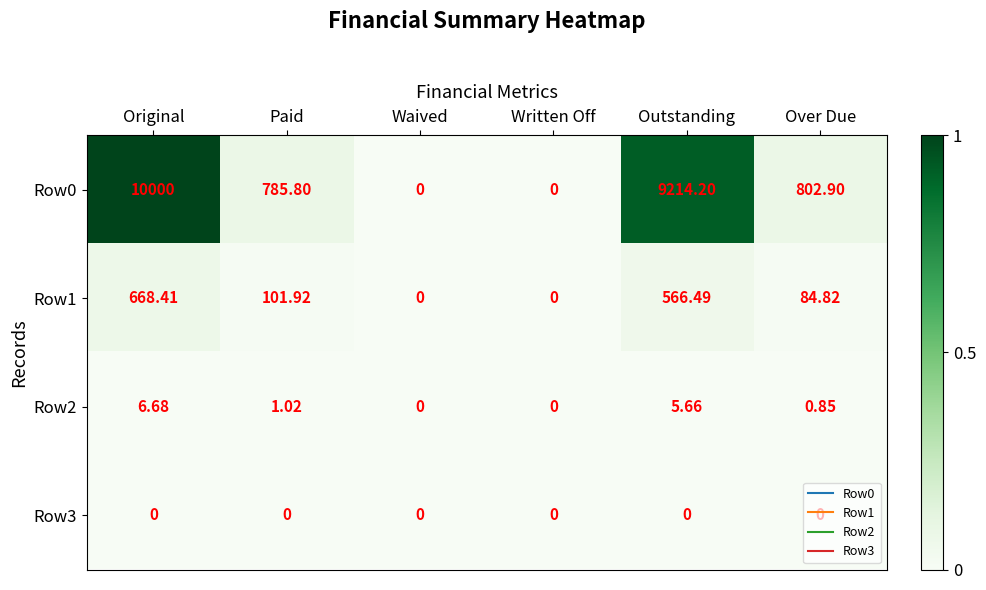

At which label is Row1 closest to 334?

Paid